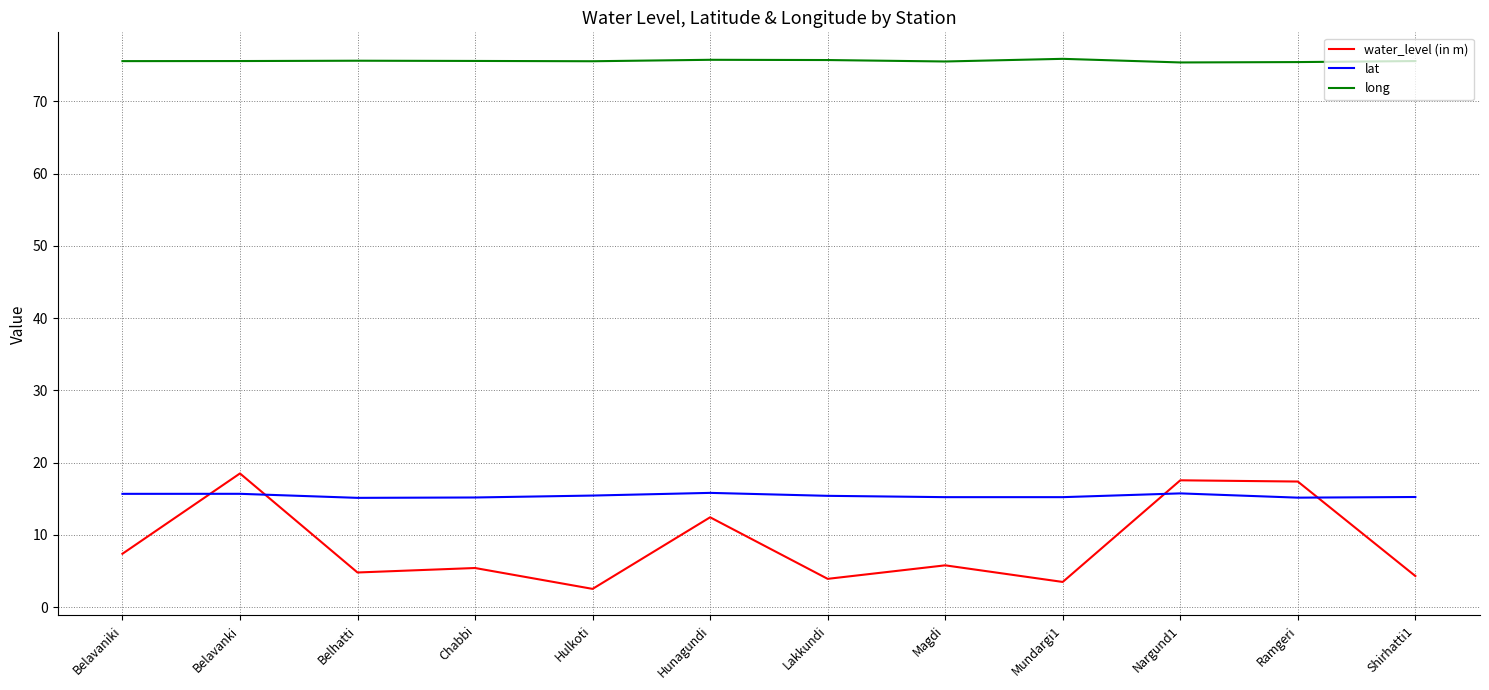

The long series shows 133.2 at Nargund1. True or false?

False